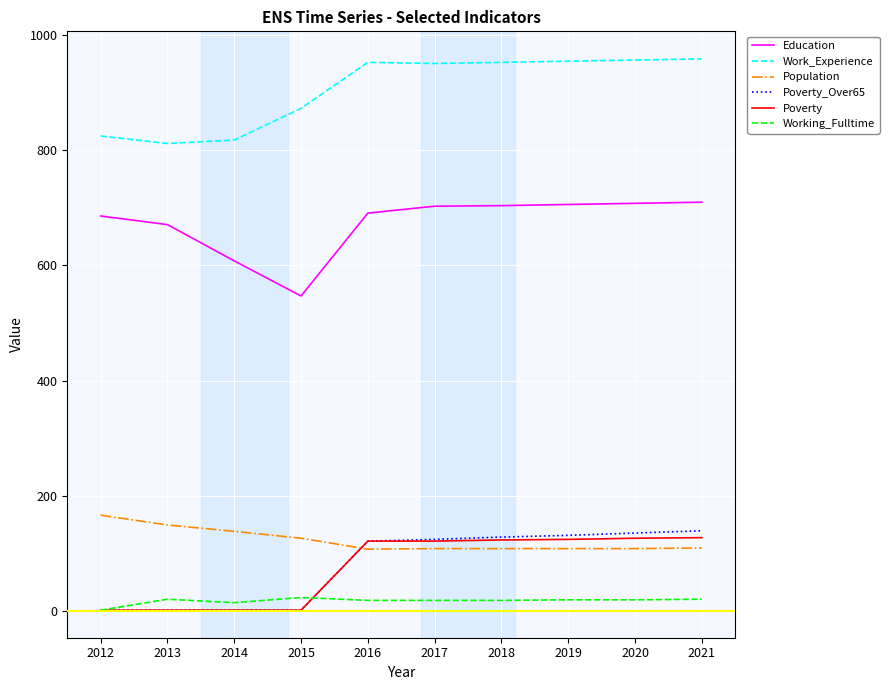

What is the difference between the maximum and minimum values in the Population series?

59